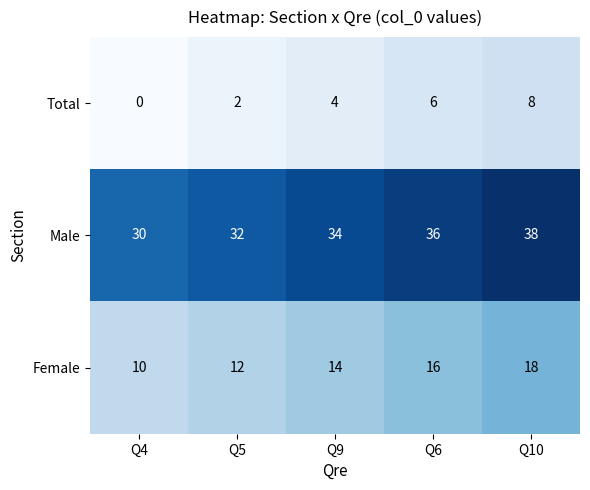

At how many categories does at least one series exceed 0?

5